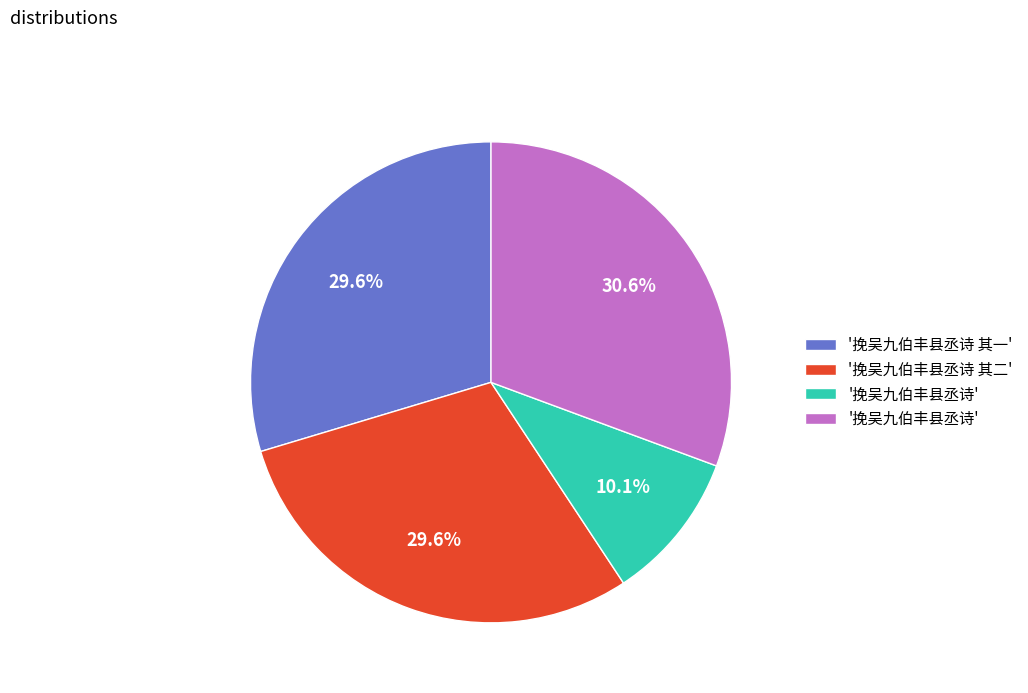

Does any single category account for the majority?

No